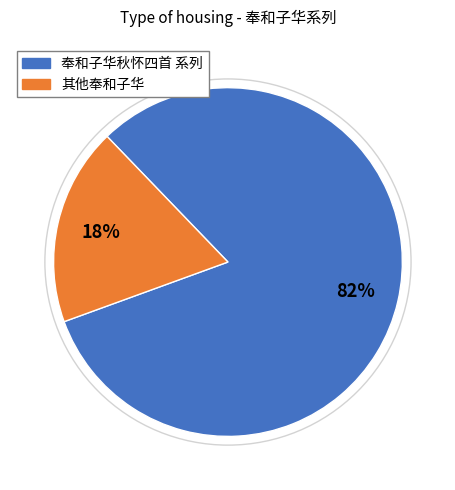

Is there a majority slice in this chart?

Yes